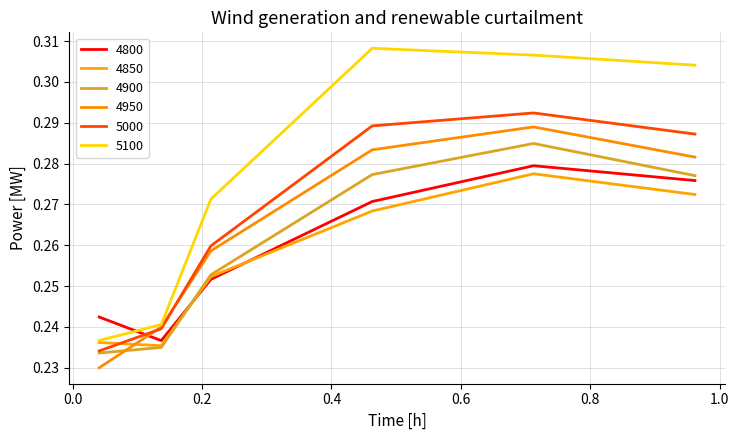

After their last crossing, which series has the higher values: 4900 or 4800?

4900